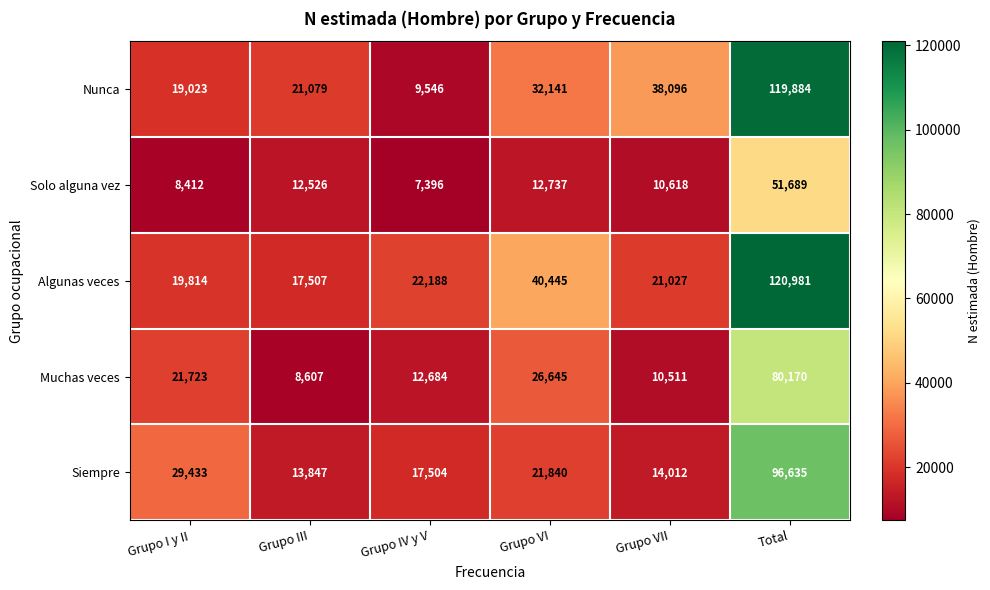

At which label is Algunas veces closest to 69244?

Grupo VI